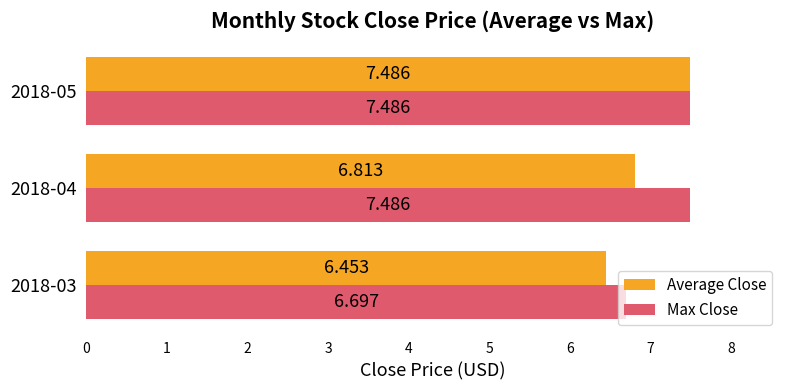

List the series in order of their overall mean, lowest first.

Average Close, Max Close